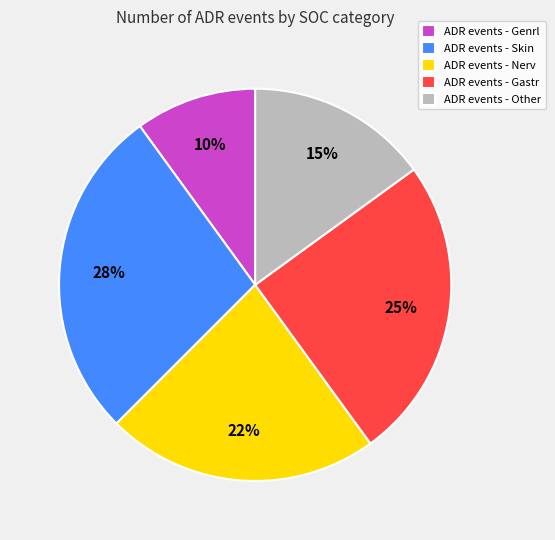

Rank the categories by value from highest to lowest.

ADR events - Skin, ADR events - Gastr, ADR events - Nerv, ADR events - Other, ADR events - Genrl